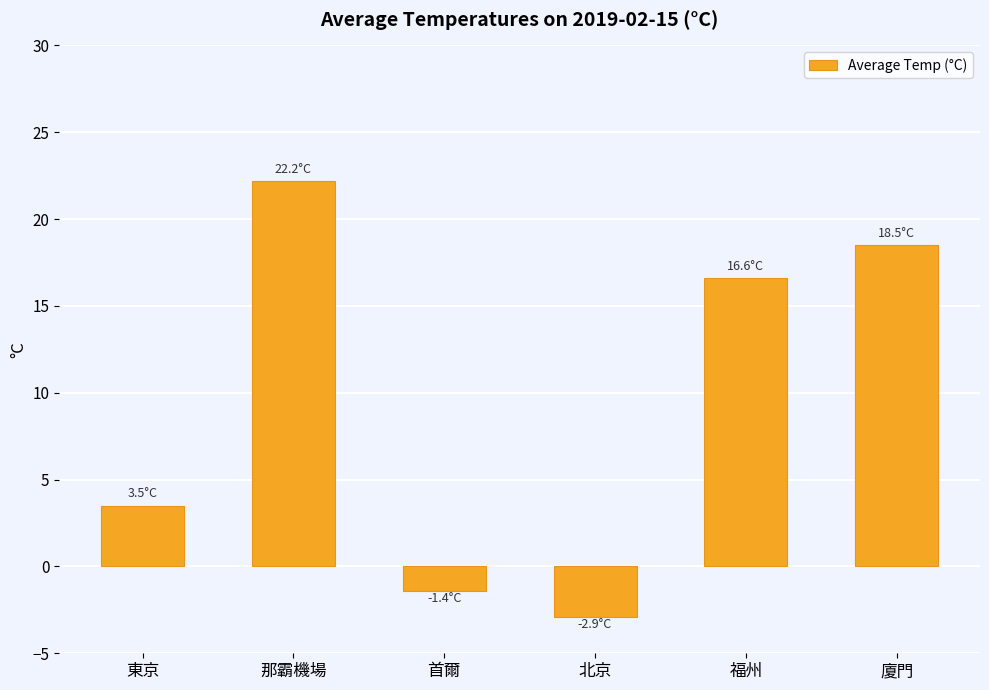

True or false: the data shows 18.5 at 廈門.

True